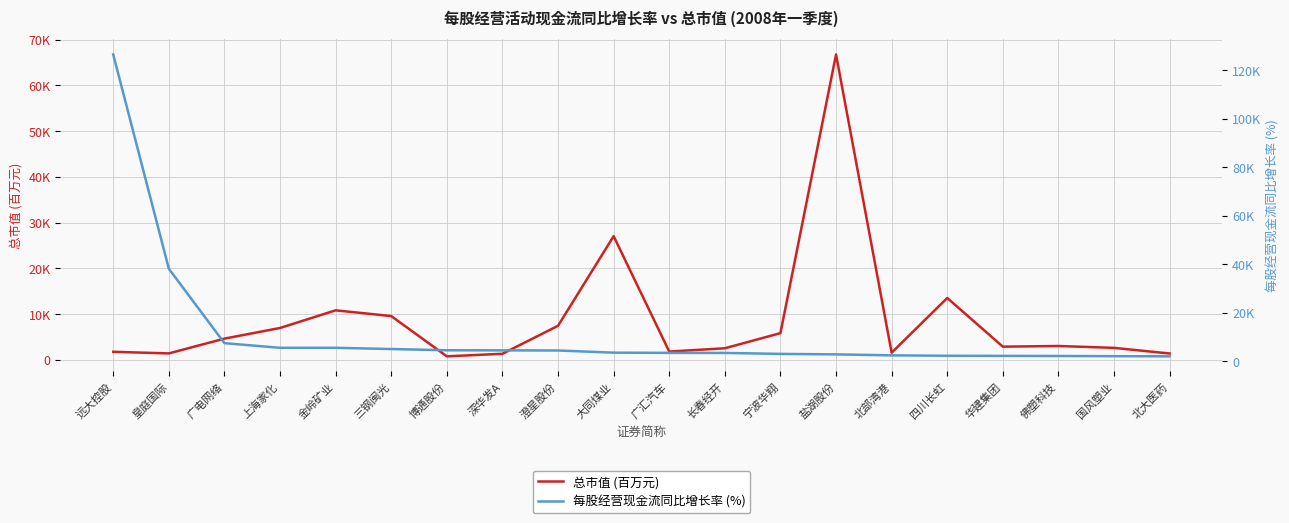

Which has a higher value, 三钢闽光 or 国风塑业?

三钢闽光